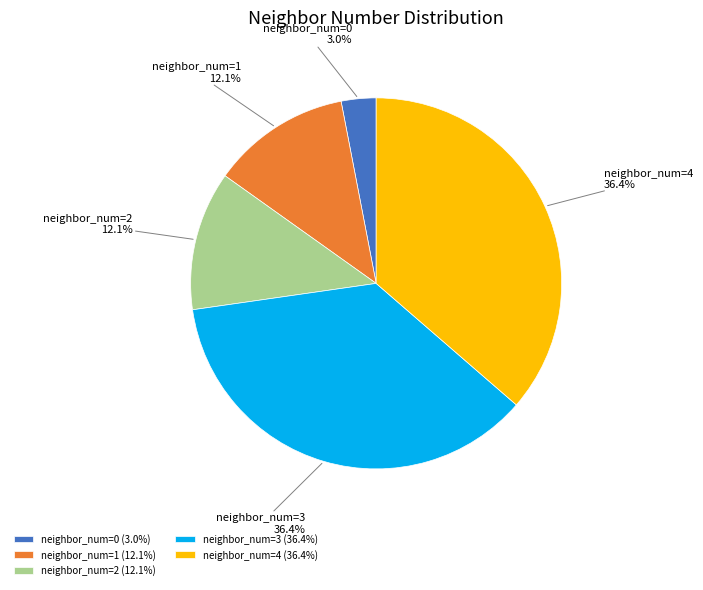

How many segments does this pie chart have?

5